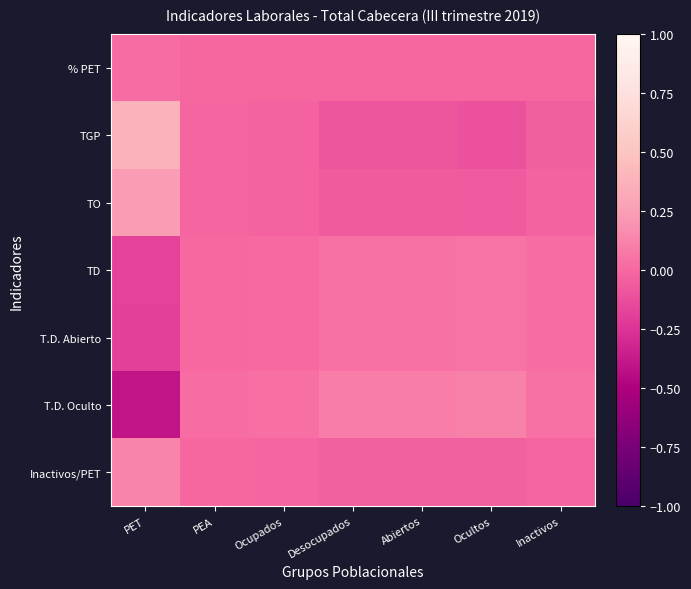

Rank the series by their maximum value, from highest to lowest.

TGP, TO, Inactivos/PET, T.D. Oculto, T.D. Abierto, TD, % PET